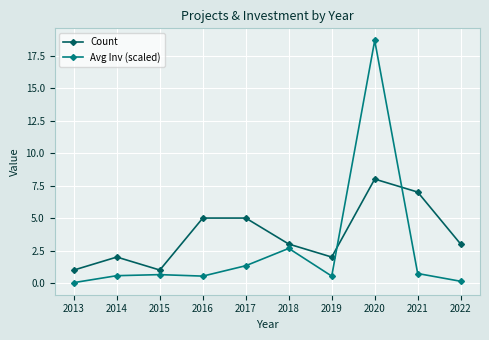

What is the value of the Avg Inv (scaled) point at the 9th from the left?

0.7